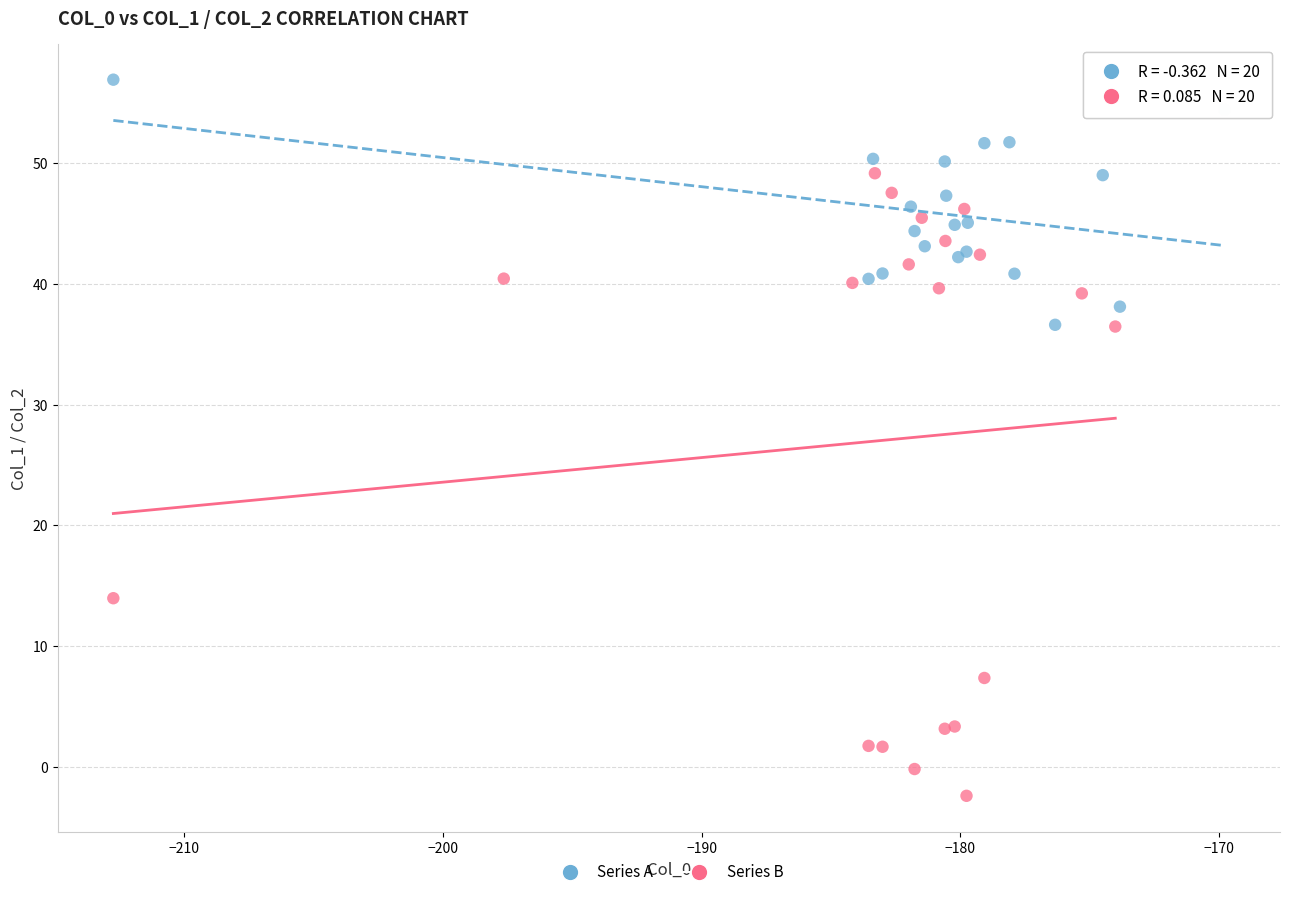

What are all the series names shown in the legend?

Series A, Series B